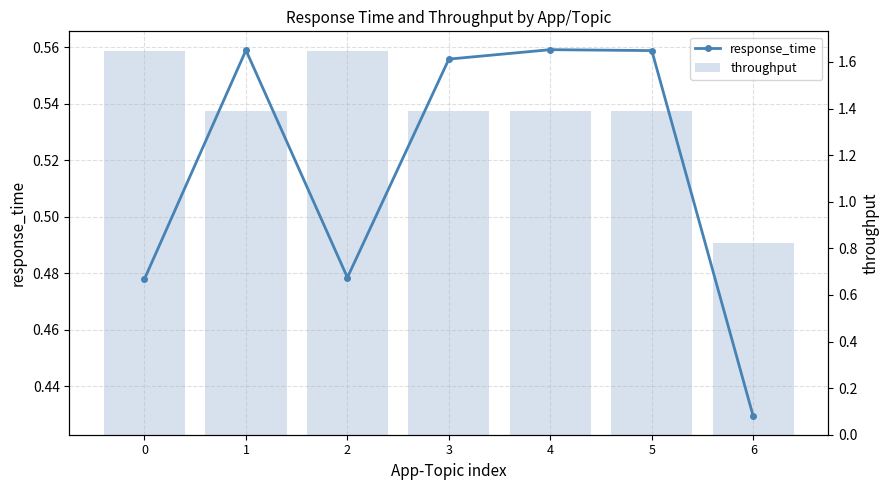

Count the throughput values in the range 1 to 2.

6